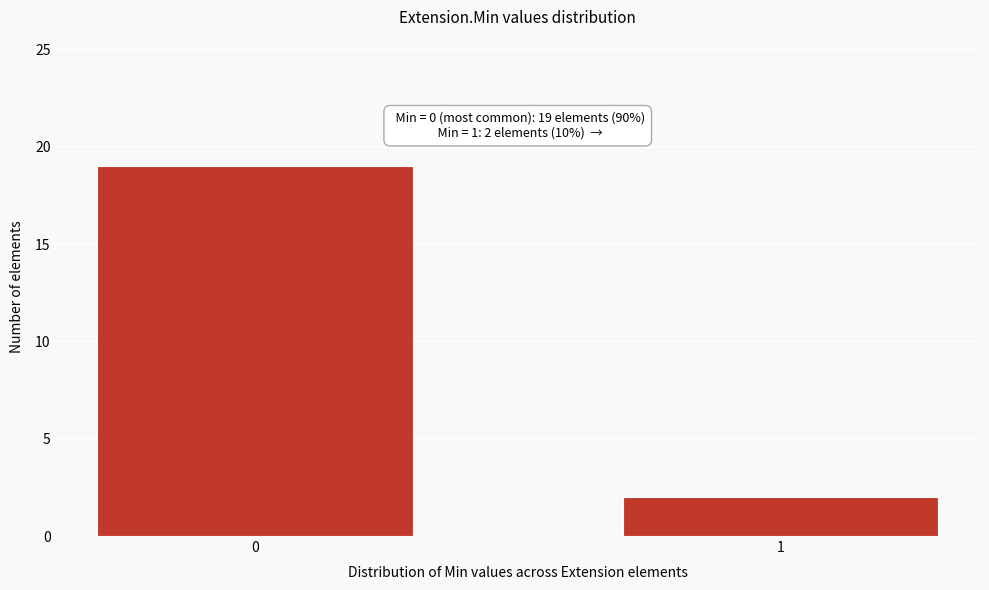

Reading left to right, list all the values displayed in this chart.

0=19	1=2